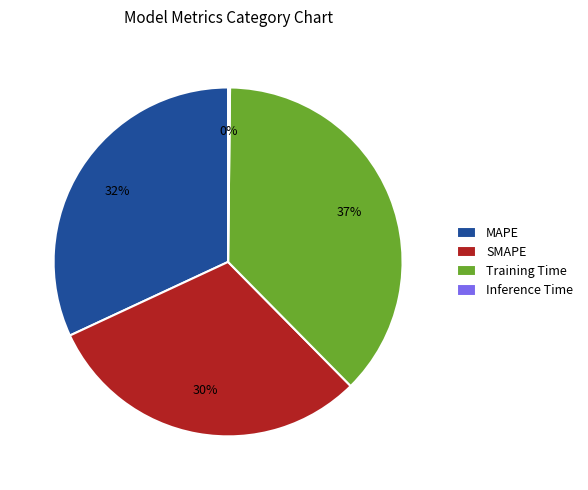

What is the largest slice in the pie chart?

Training Time